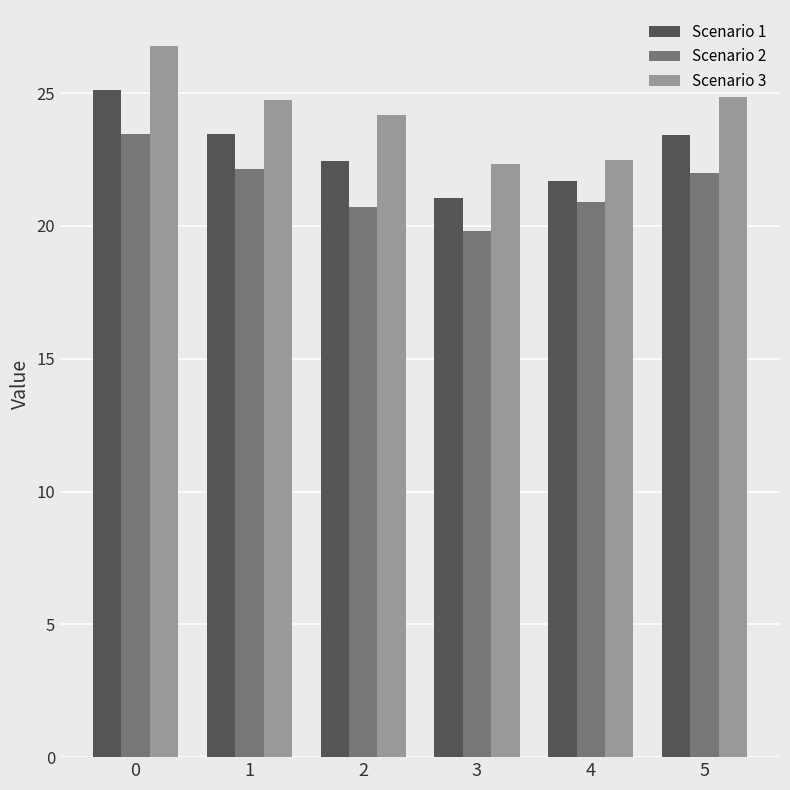

Is it true that Scenario 1 equals 23.4 at 1?

True